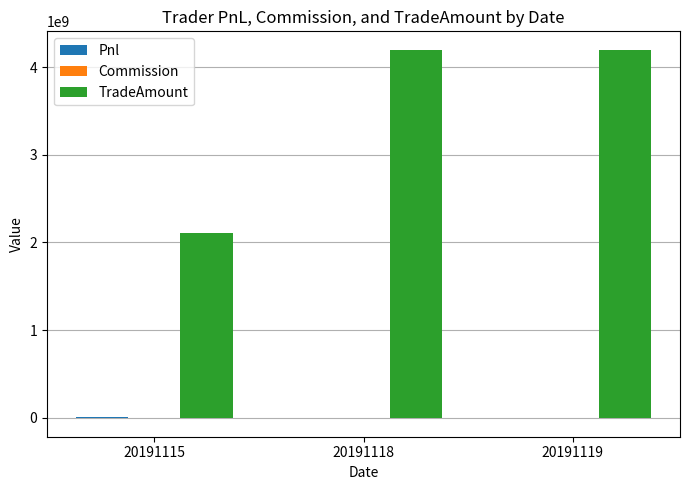

Which series changed the most between 20191115 and 20191119?

TradeAmount